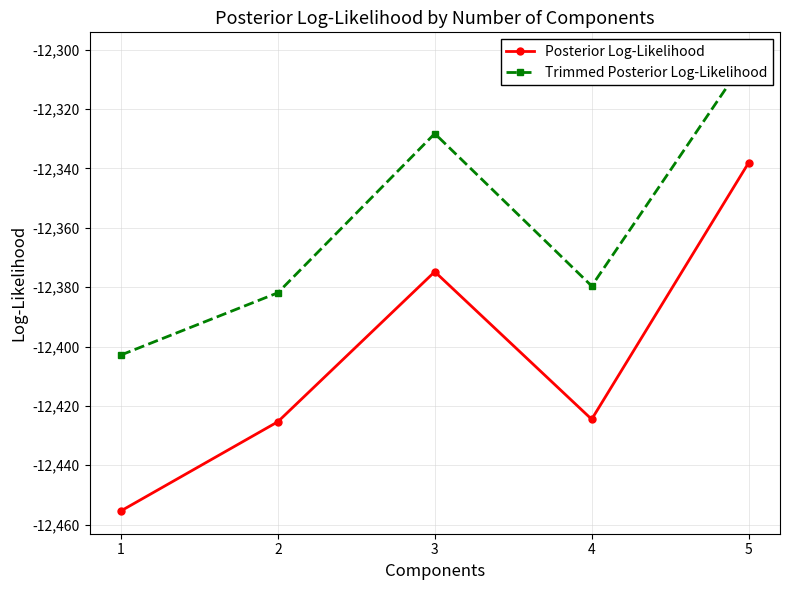

What is the sum of the Posterior Log-Likelihood values at 4 and 5?

-24762.6